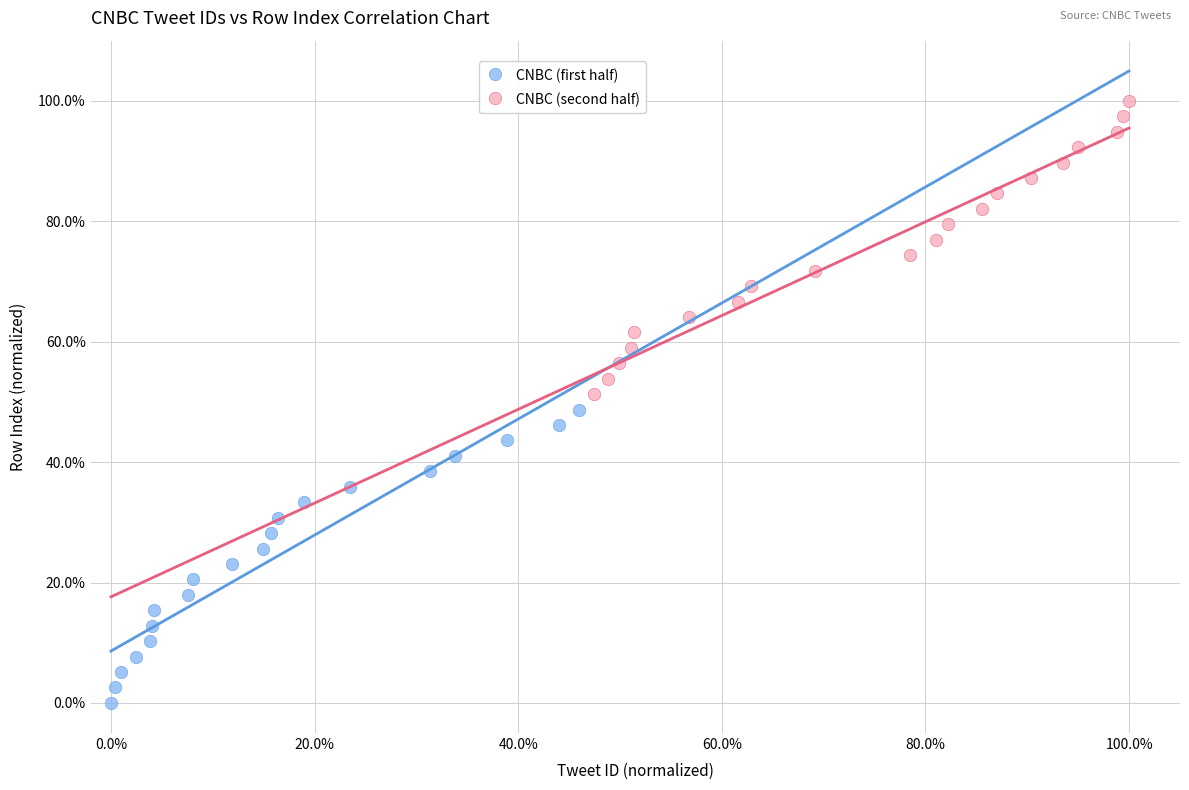

Which series reaches the maximum Y coordinate?

CNBC (second half)